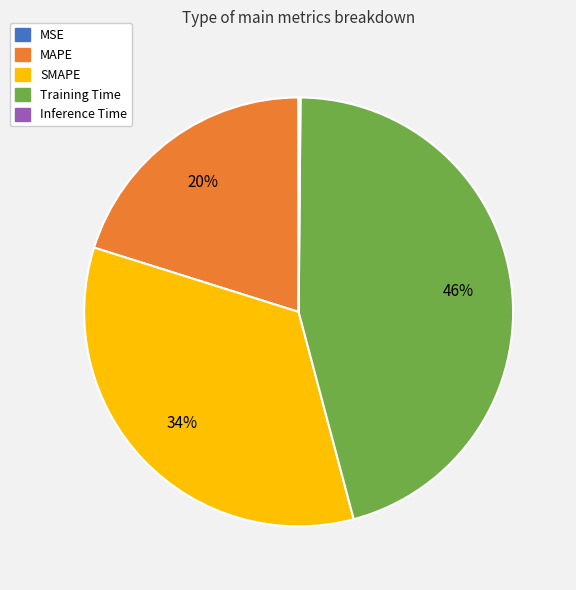

Is it true that Training Time is 46% of the pie?

True